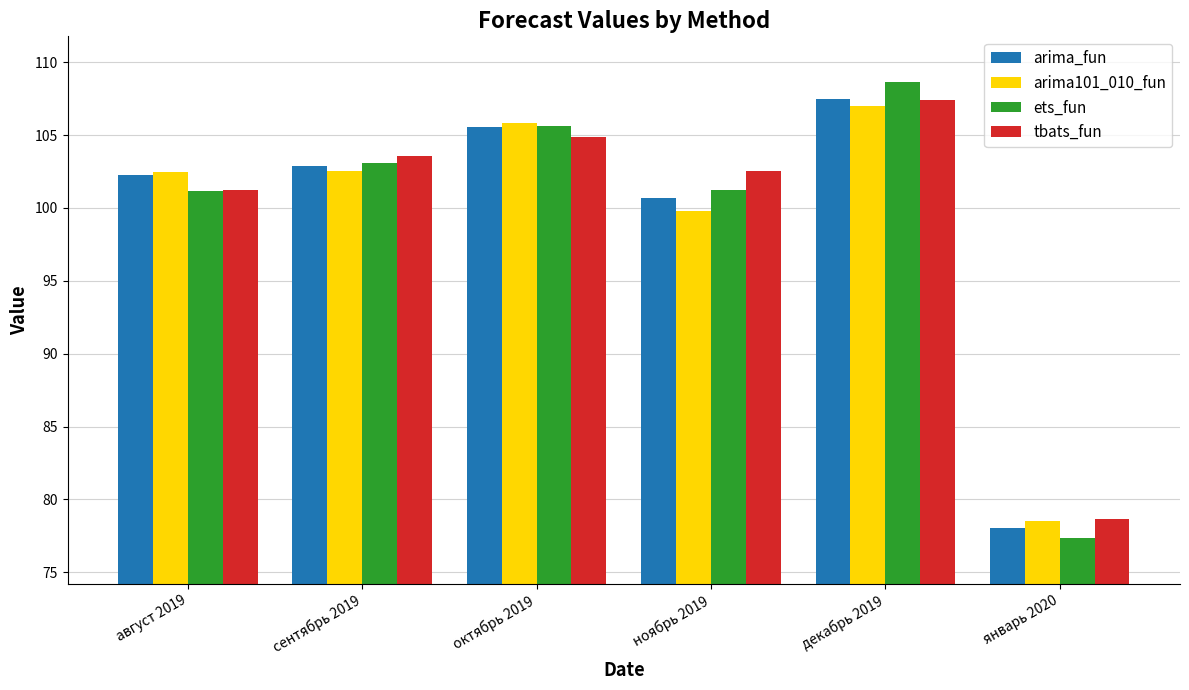

What is the approximate value of ets_fun at ноябрь 2019?

101.2